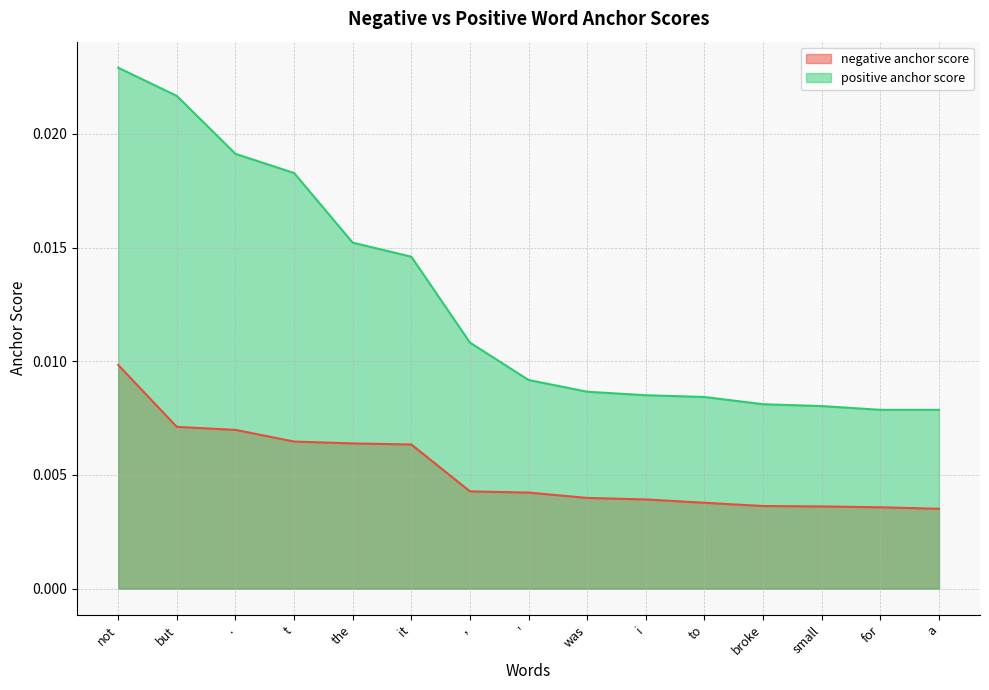

True or false: positive anchor score and negative anchor score intersect in this chart.

False